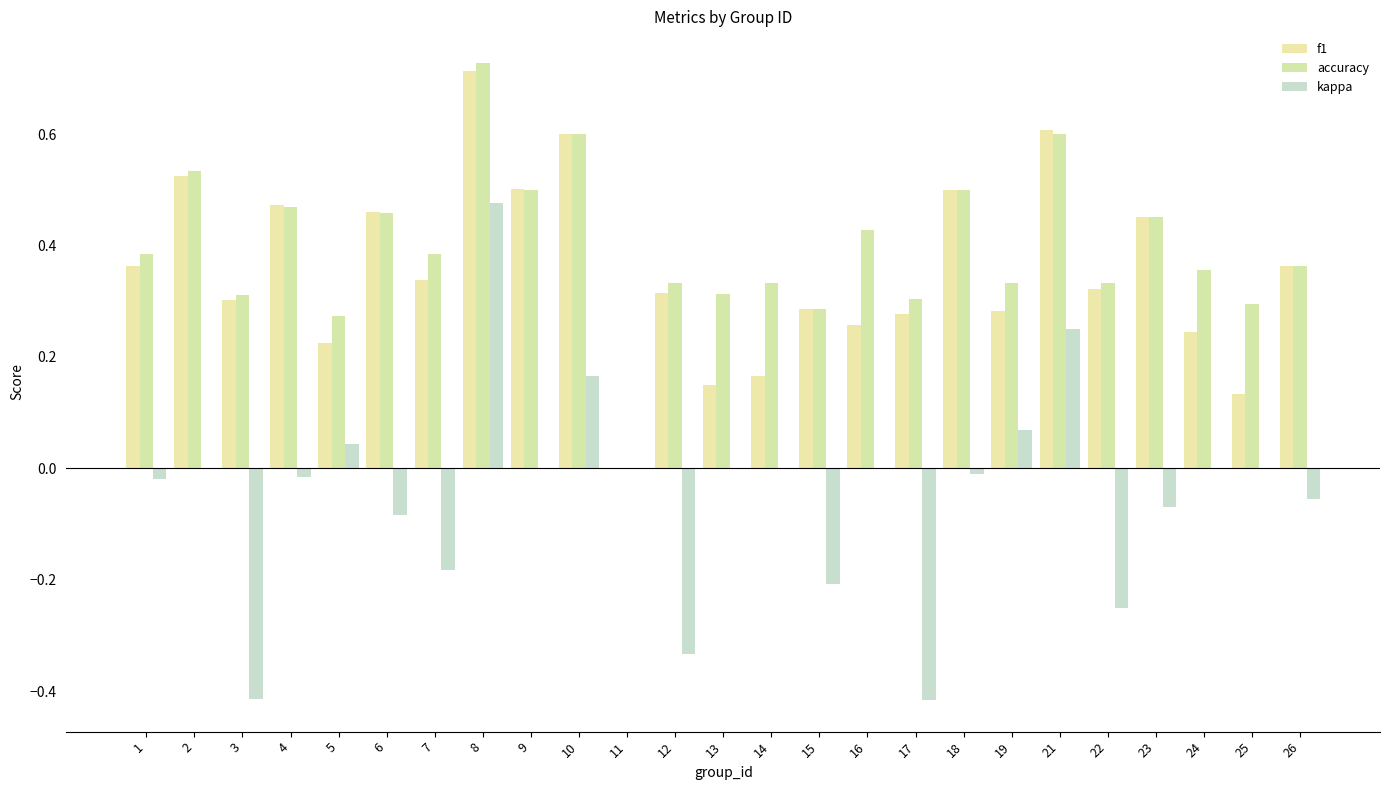

Which has a higher value, 21 or 16?

21